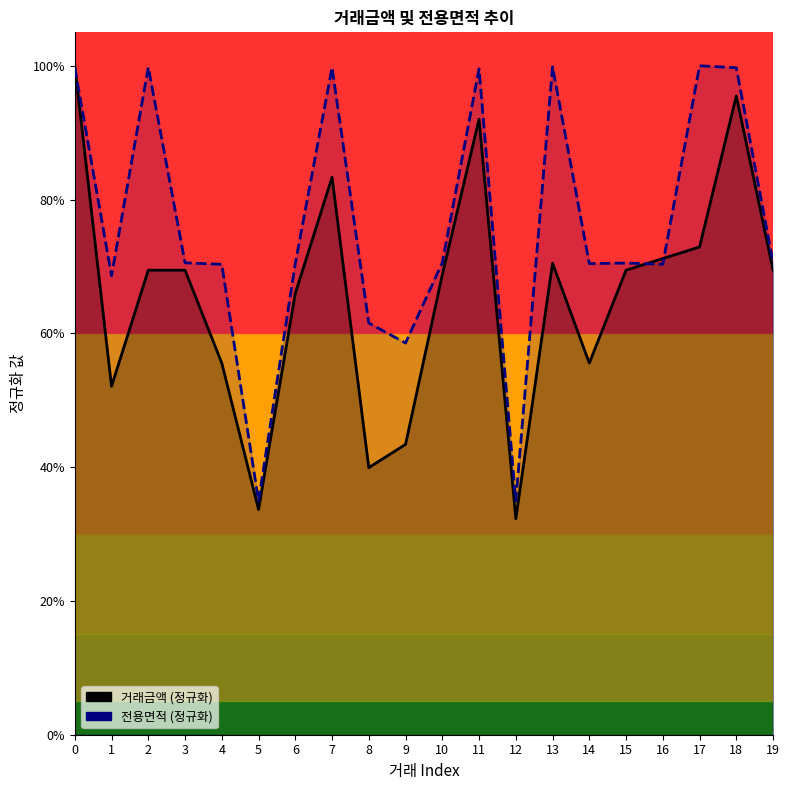

Is it true that 전용면적 (정규화) equals 0.5 at 13?

False